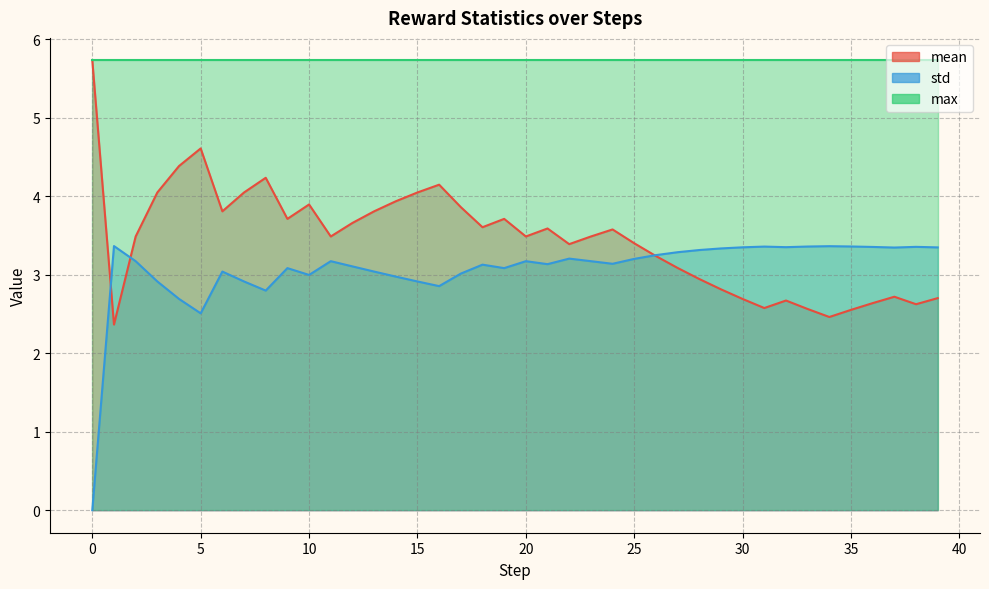

At which label is mean closest to 4?

3